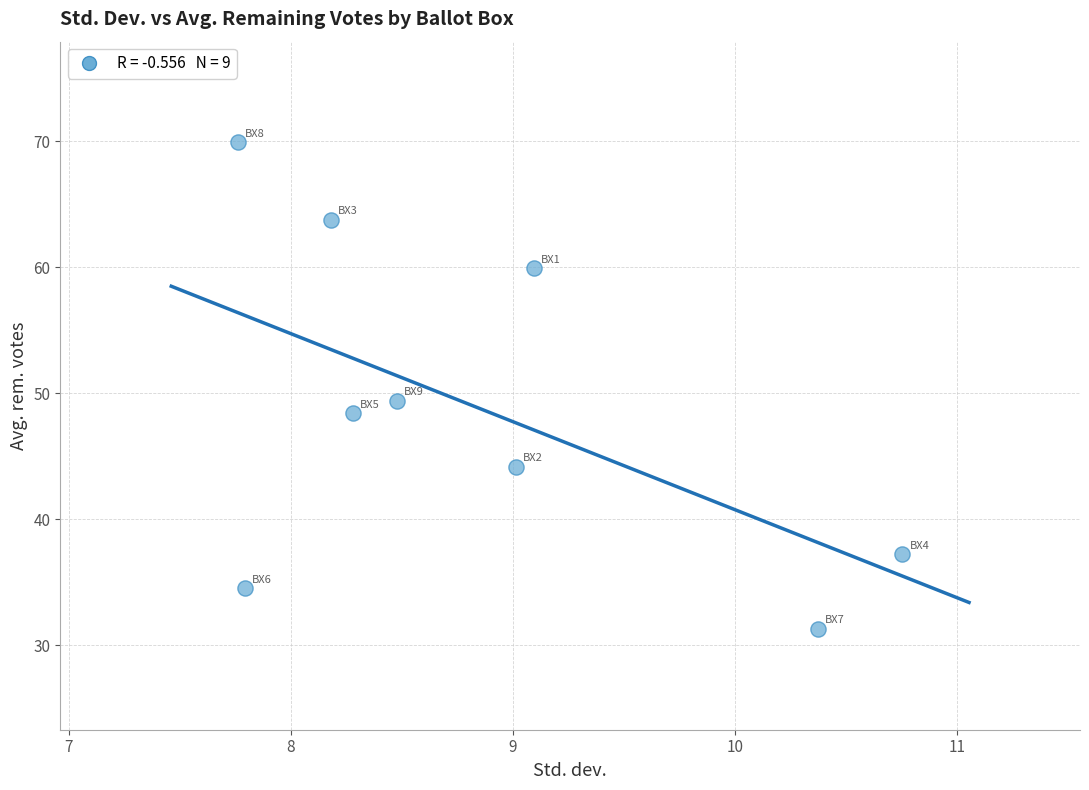

What is the average Y value?

48.7